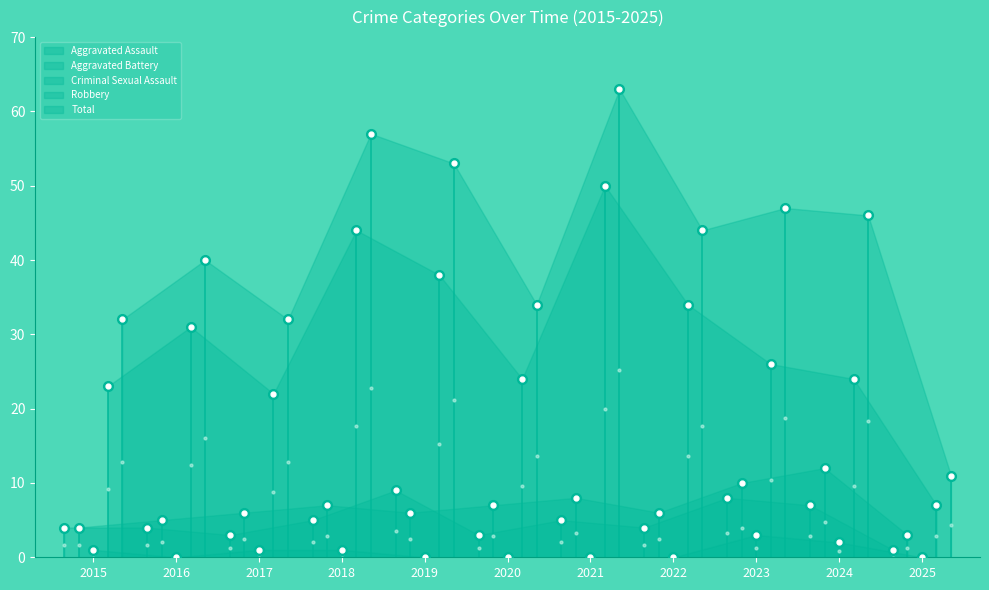

At which category does Aggravated Battery reach its first local valley?

2019